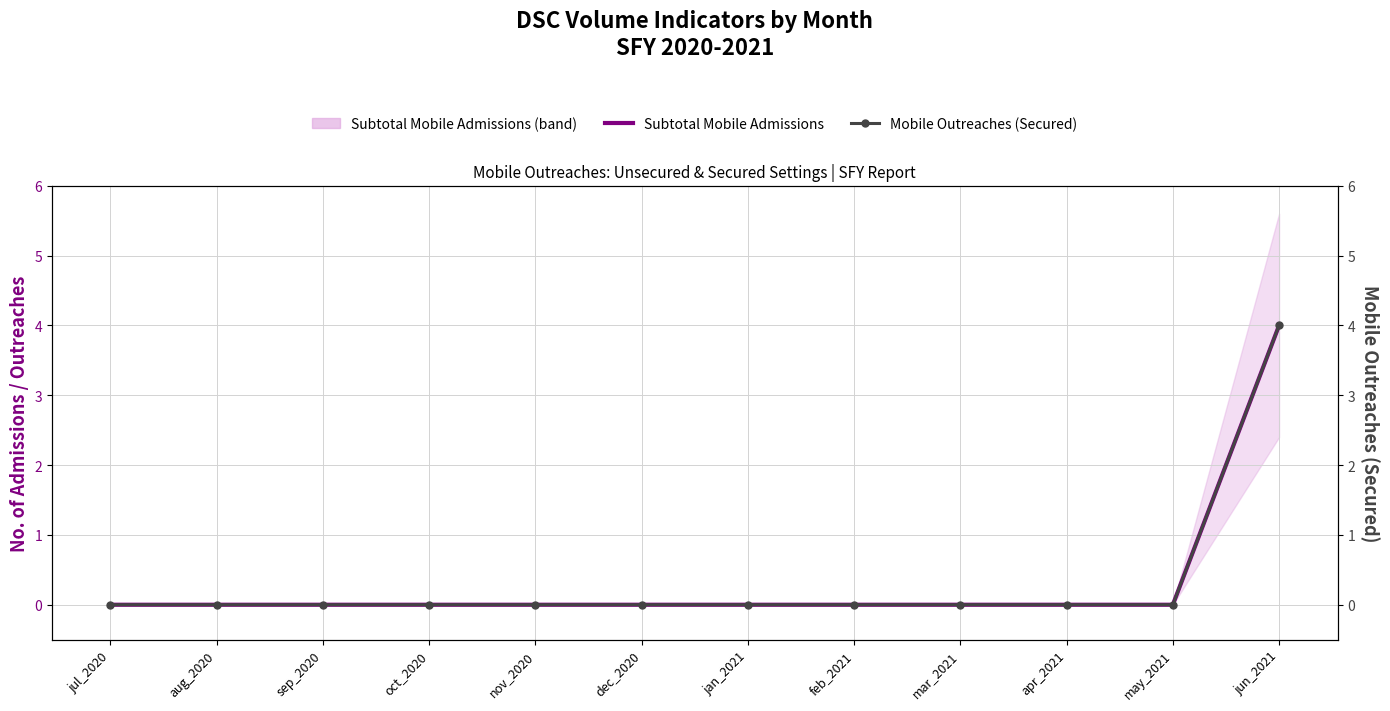

How many values in Subtotal Mobile Admissions are above zero?

1